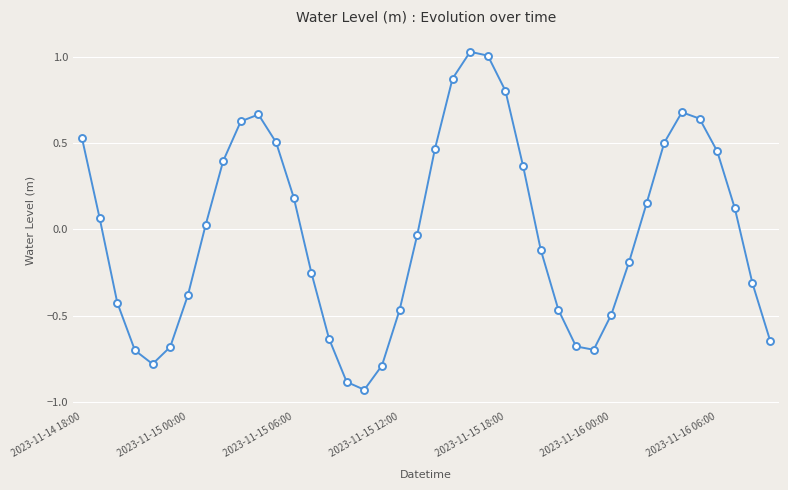

How many points are higher than both their immediate neighbors (excluding endpoints)?

3